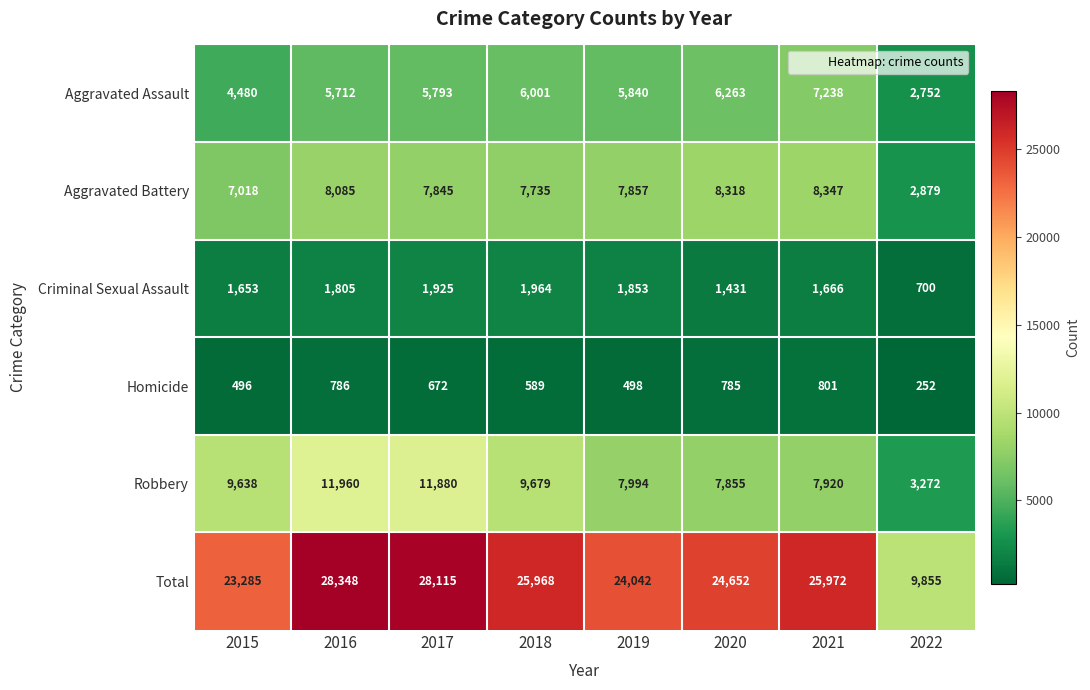

Which series changed the most between 2017 and 2020?

Robbery